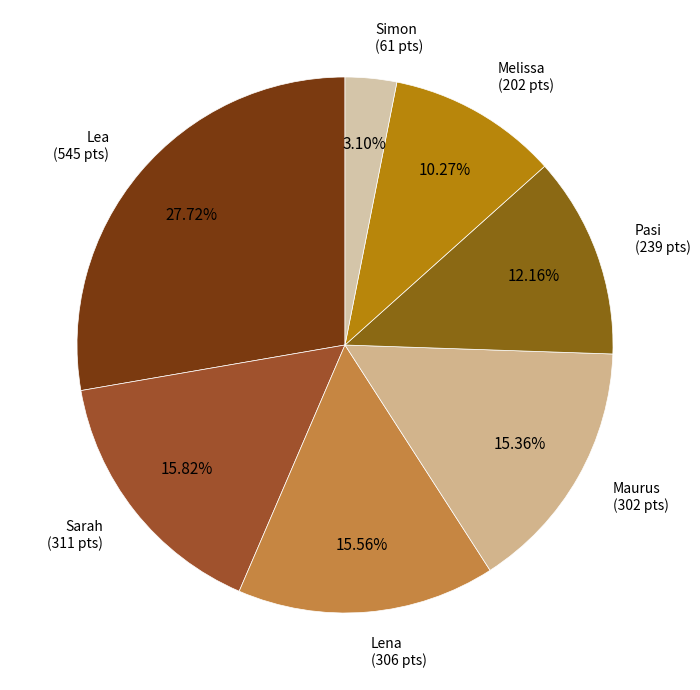

Count the number of slices in the pie.

7